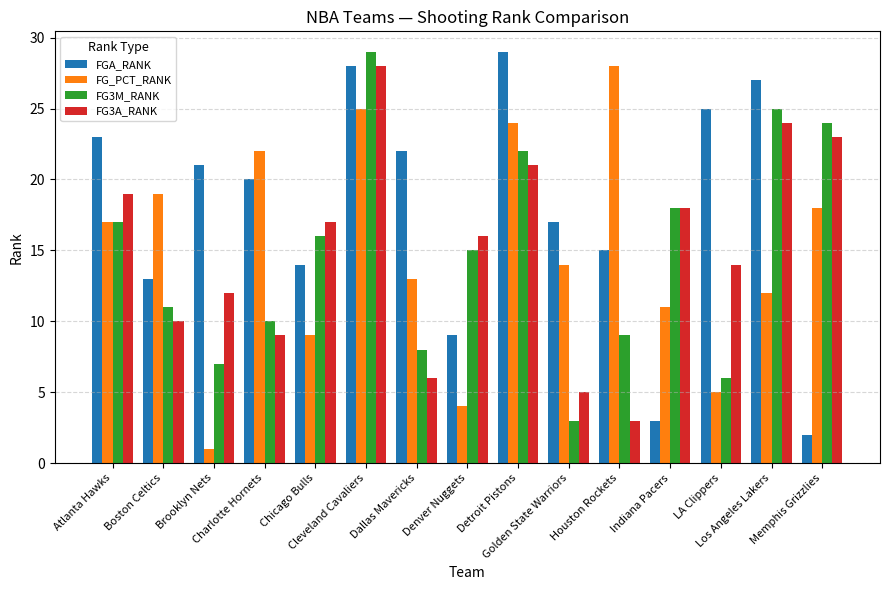

Rank the categories by FG_PCT_RANK value from highest to lowest.

Houston Rockets, Cleveland Cavaliers, Detroit Pistons, Charlotte Hornets, Boston Celtics, Memphis Grizzlies, Atlanta Hawks, Golden State Warriors, Dallas Mavericks, Los Angeles Lakers, Indiana Pacers, Chicago Bulls, LA Clippers, Denver Nuggets, Brooklyn Nets